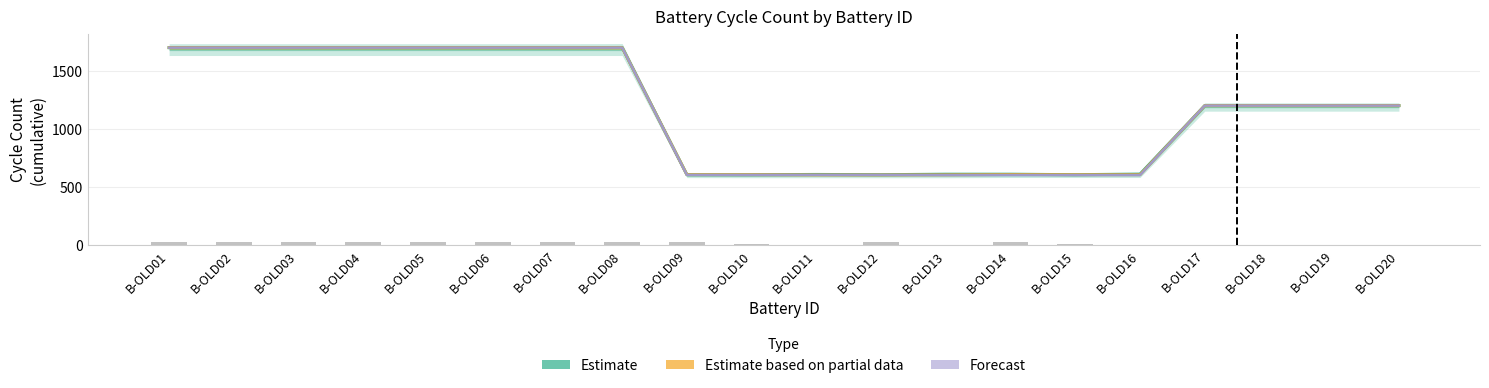

Is the value of Forecast at B-OLD14 greater than the value of Estimate based on partial data at B-OLD10?

No